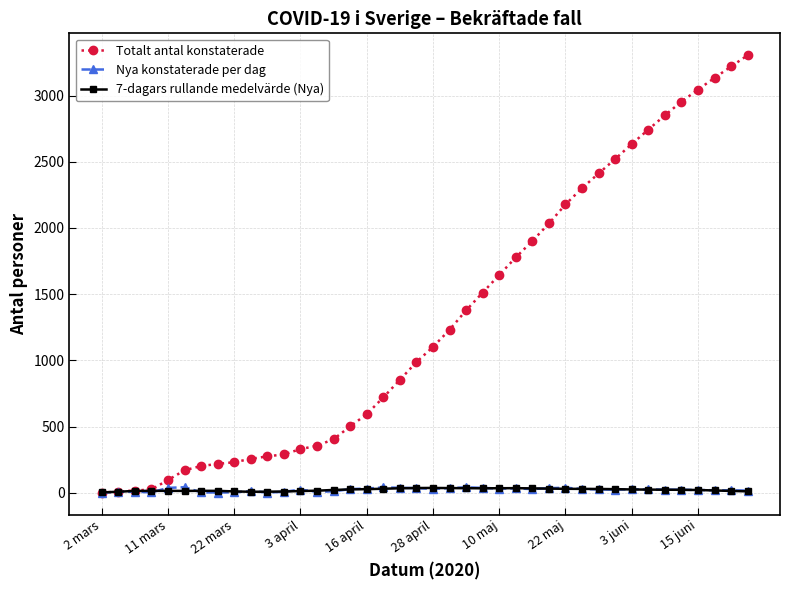

What is the value of the Totalt antal konstaterade point at the 20th from the left?

987.0